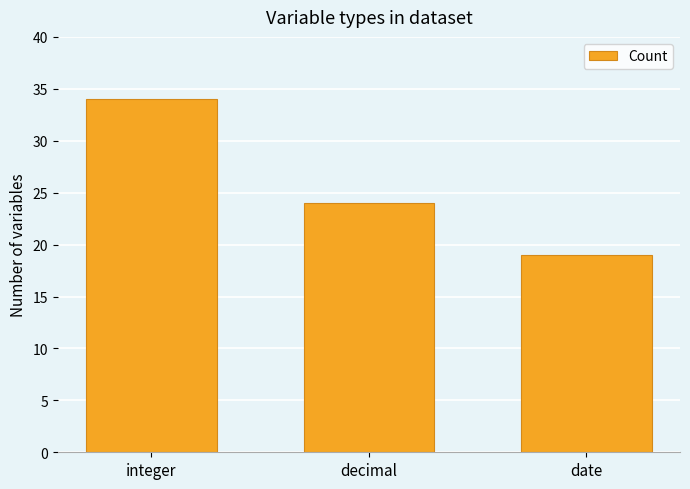

What is the value of the 1st bar from the left?

34